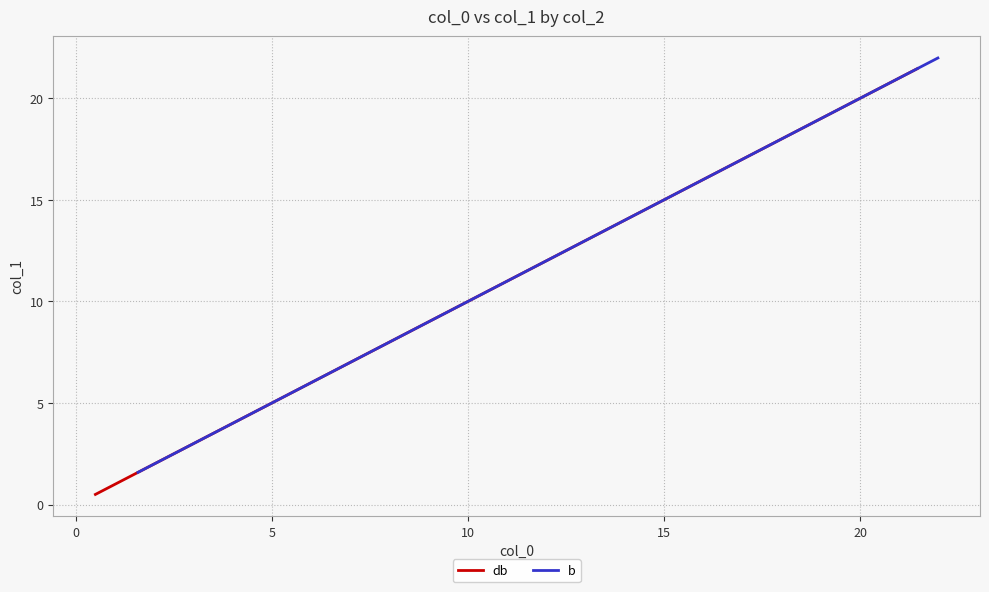

What is the difference between the second highest and second lowest values in the b series?

18.2